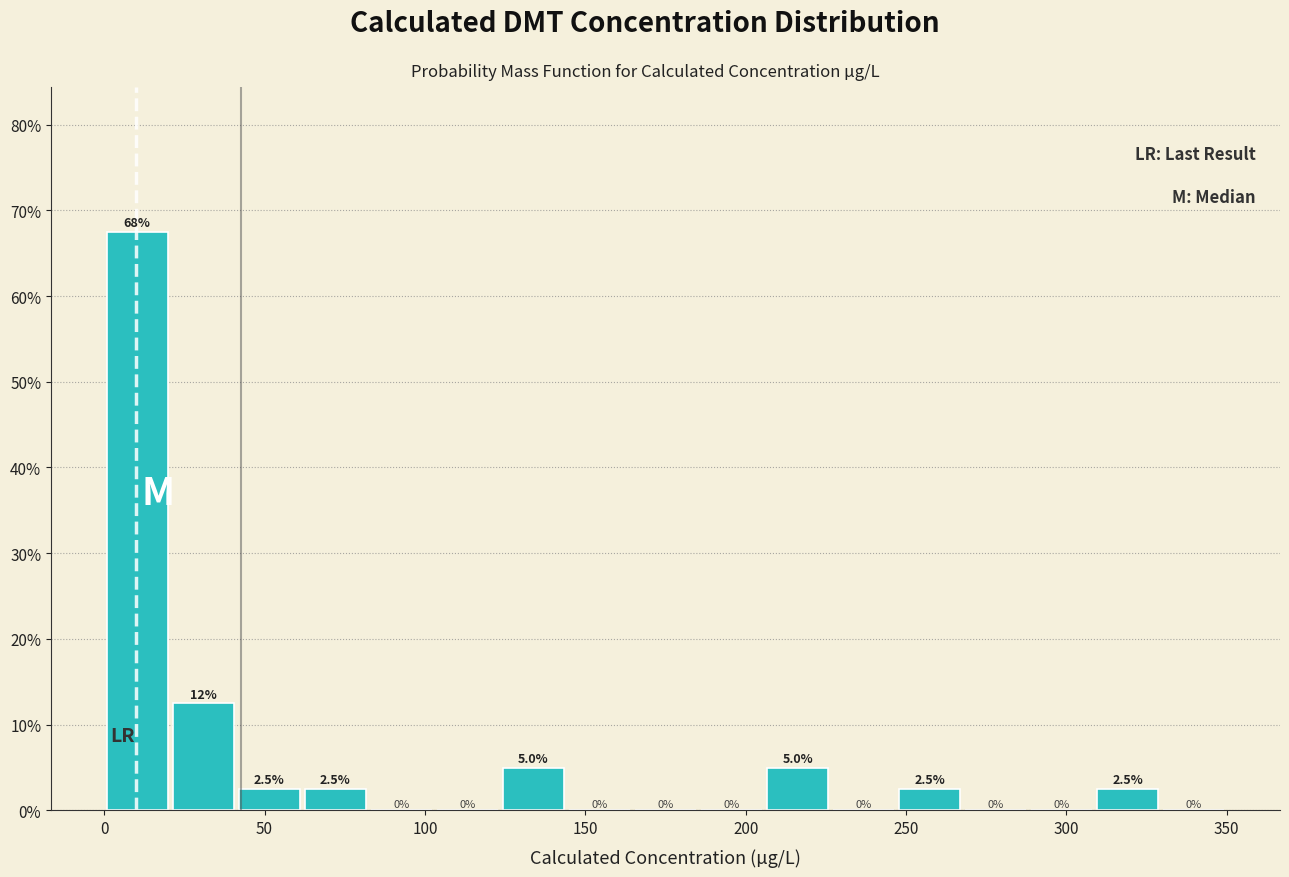

Over which range of the x-axis is the bar tallest?

0 to 20